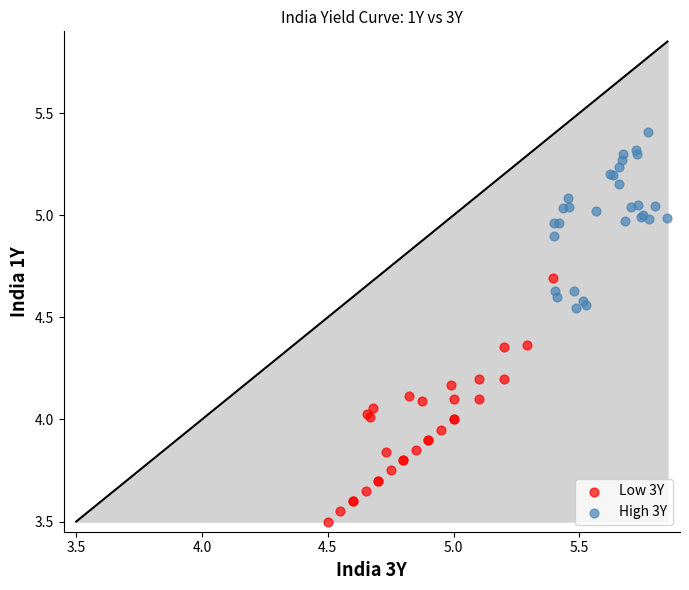

What are all the series names shown in the legend?

Low 3Y, High 3Y